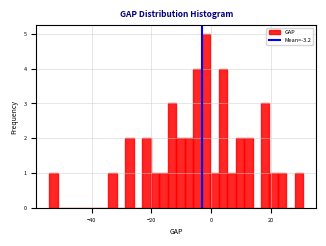

Around what value on the x-axis is the tallest bar? Give the approximate position of its centre, as read against the axis.

-2